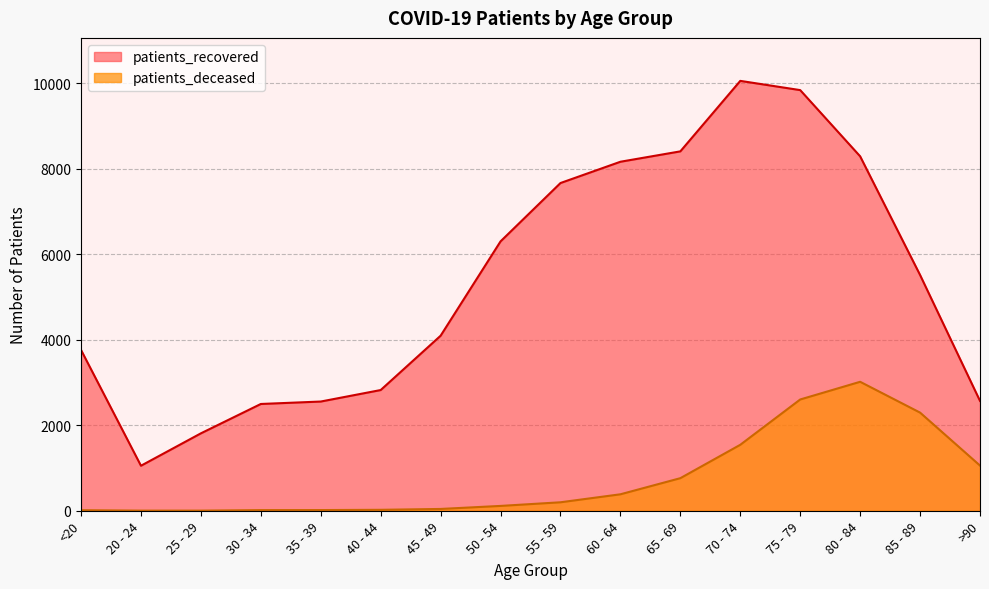

At which category does patients_deceased reach its first local peak?

80 - 84